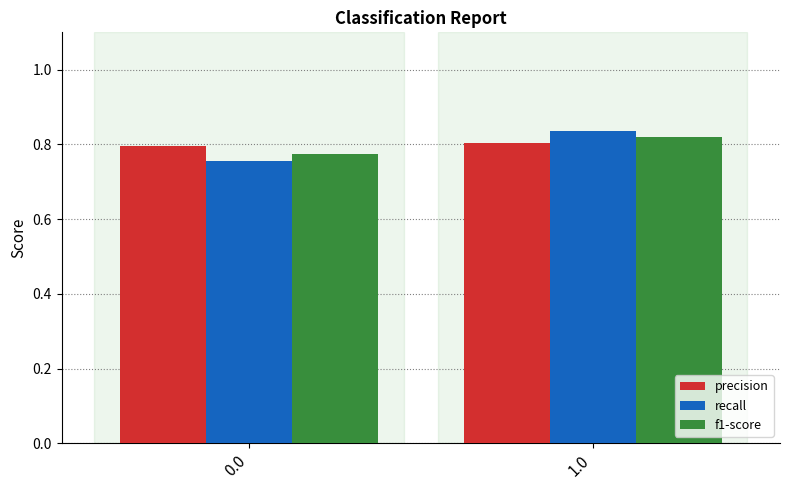

Which series has the largest range (max minus min)?

recall